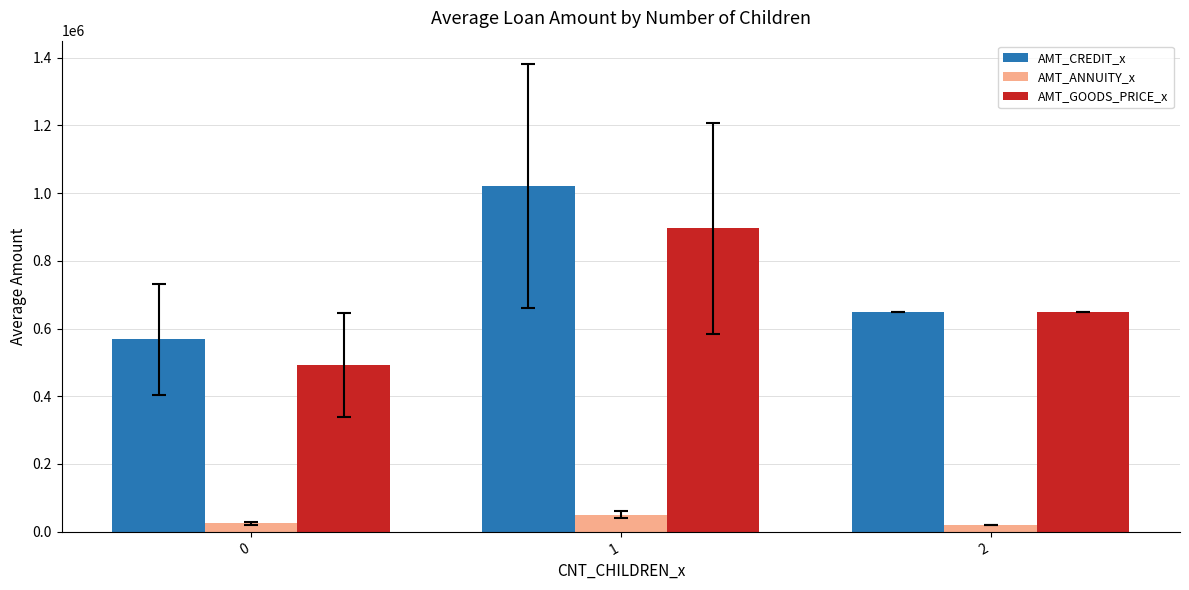

How many groups of bars are there?

3